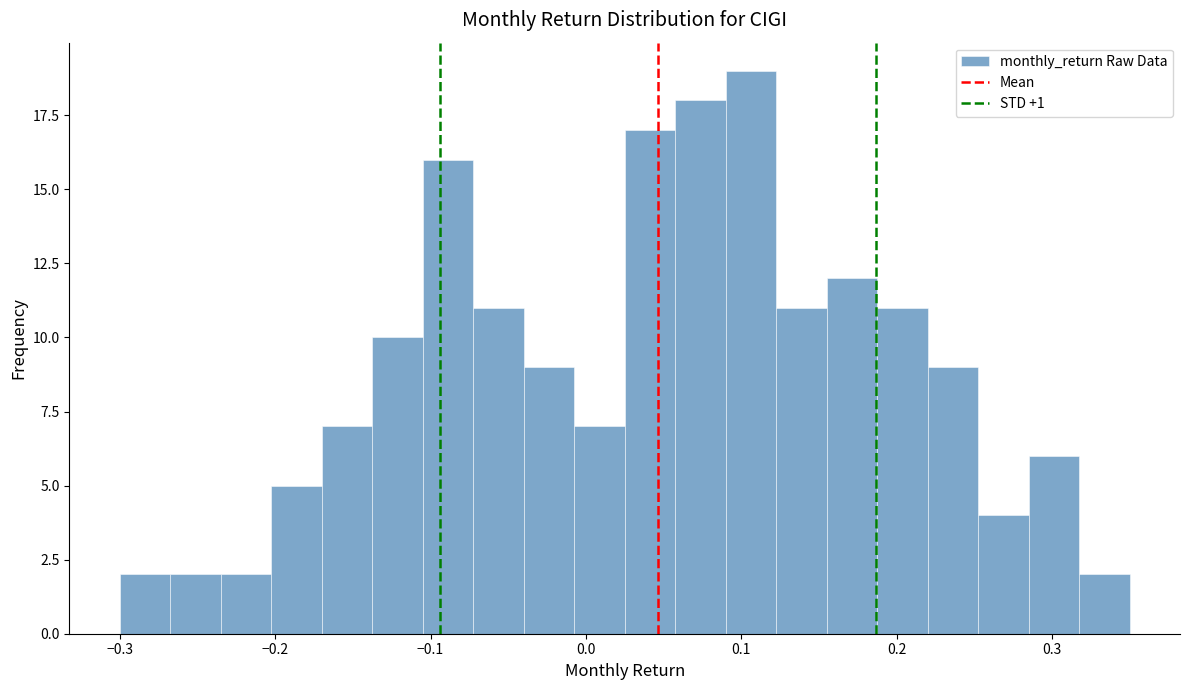

Around what value on the x-axis is the tallest bar? Give the approximate position of its centre, as read against the axis.

0.11